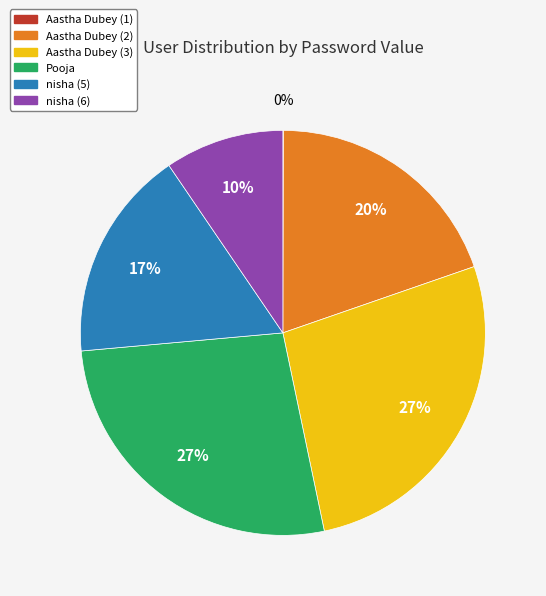

To the nearest percent, what percentage of the pie is Aastha Dubey (3)?

27%